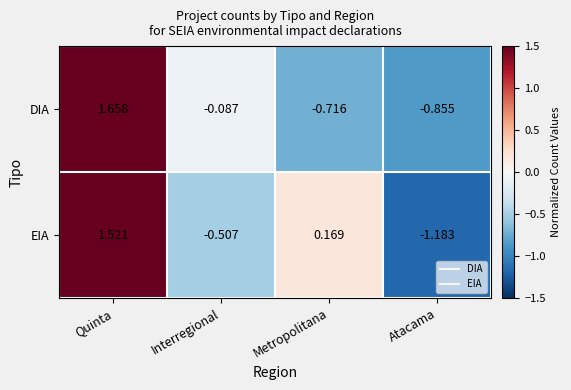

Count the number of data series in this chart.

2